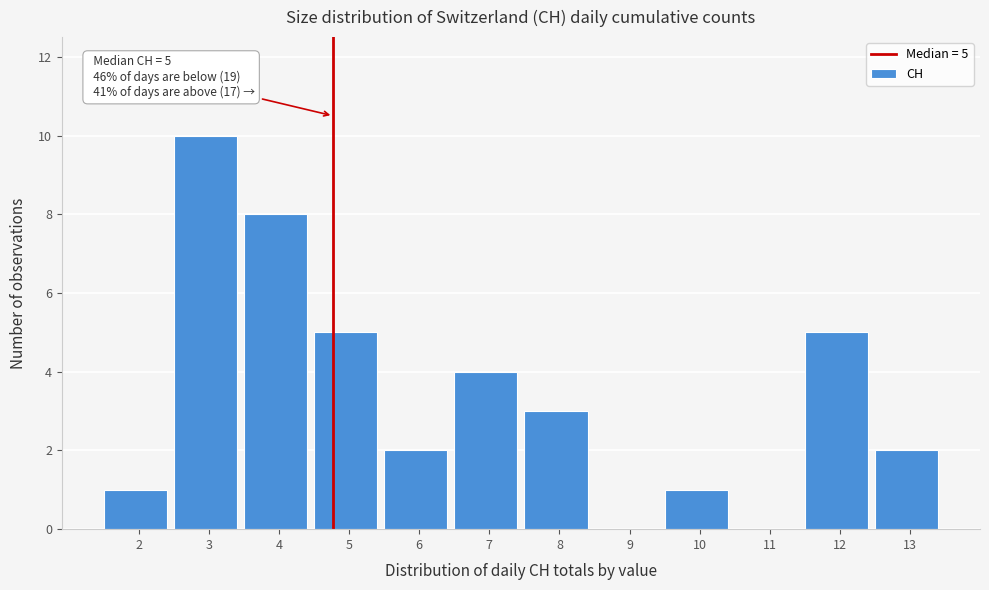

Reading left to right, list all the values displayed in this chart.

2=1	3=10	4=8	5=5	6=2	7=4	8=3	9=0	10=1	11=0	12=5	13=2